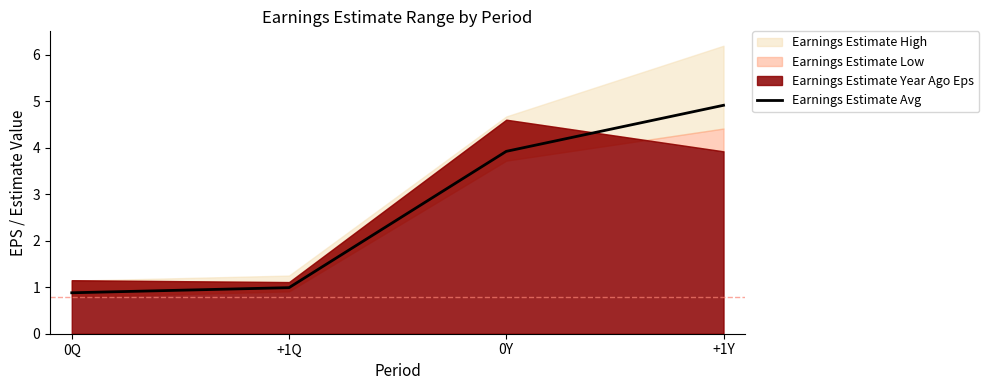

At which category does the chart reach its peak across all series?

+1Y